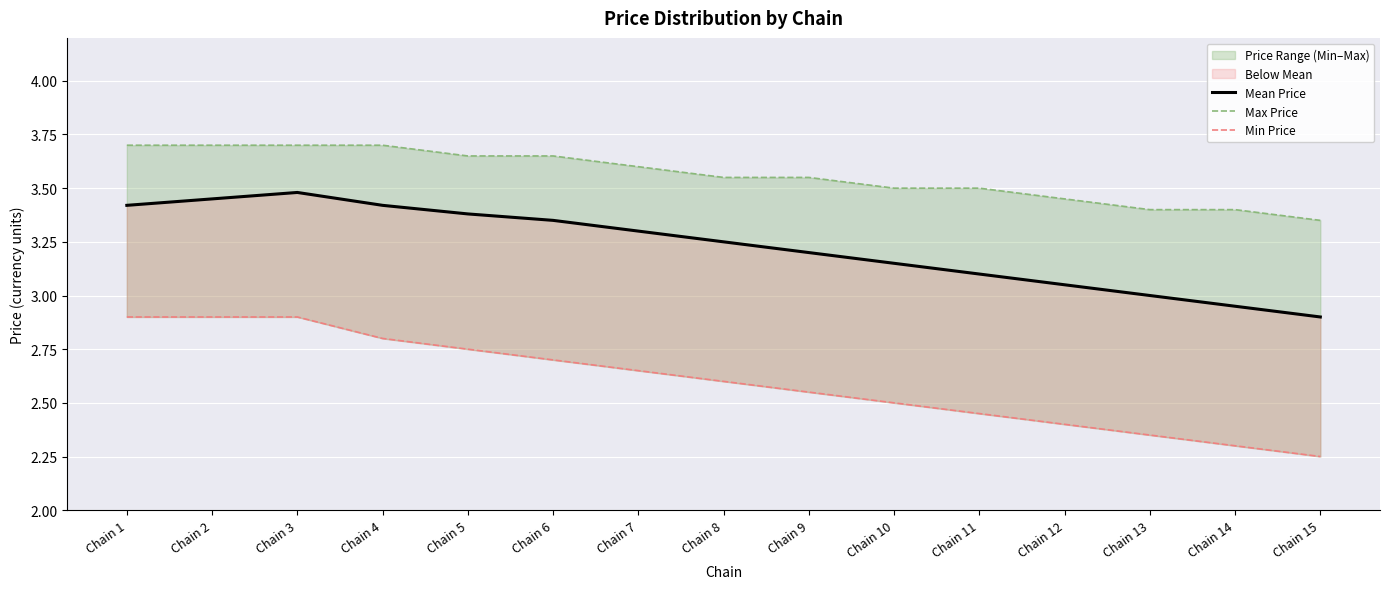

True or false: Max Price and Min Price cross at least once.

False